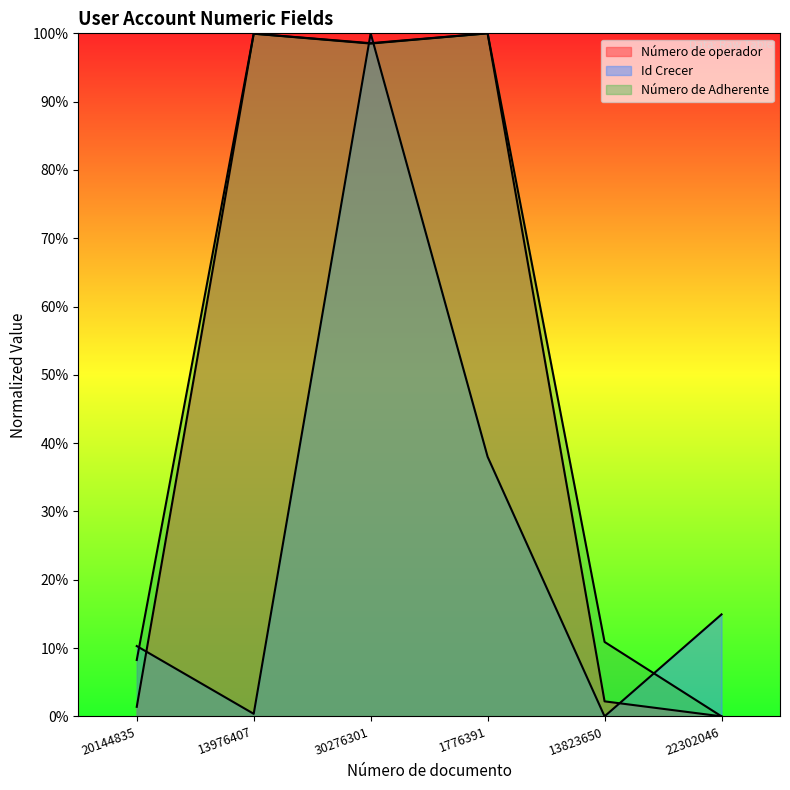

True or false: Número de Adherente has more than 0 interior local peaks.

True